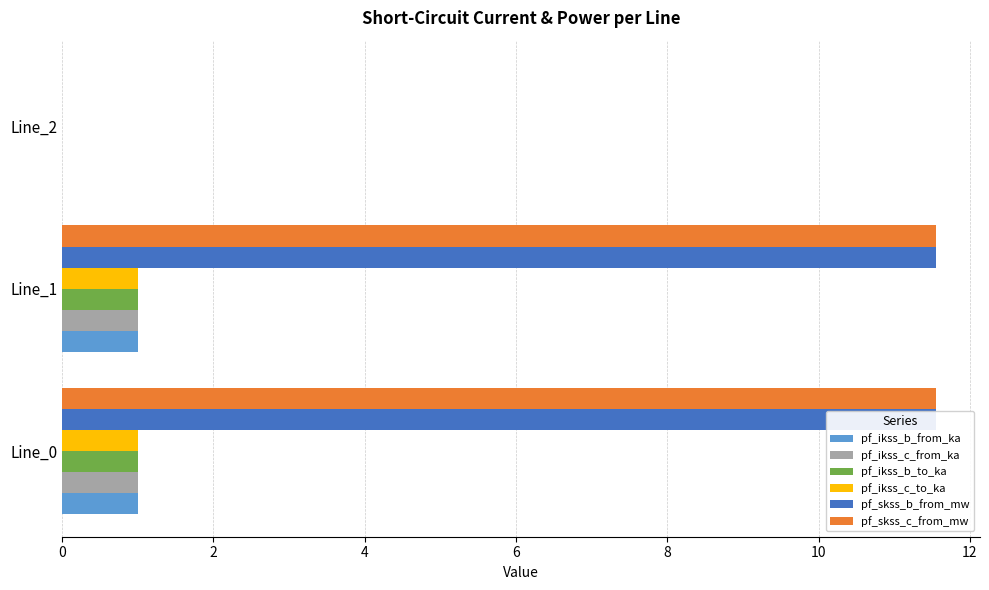

What is the maximum value for pf_ikss_b_from_ka?

1.0